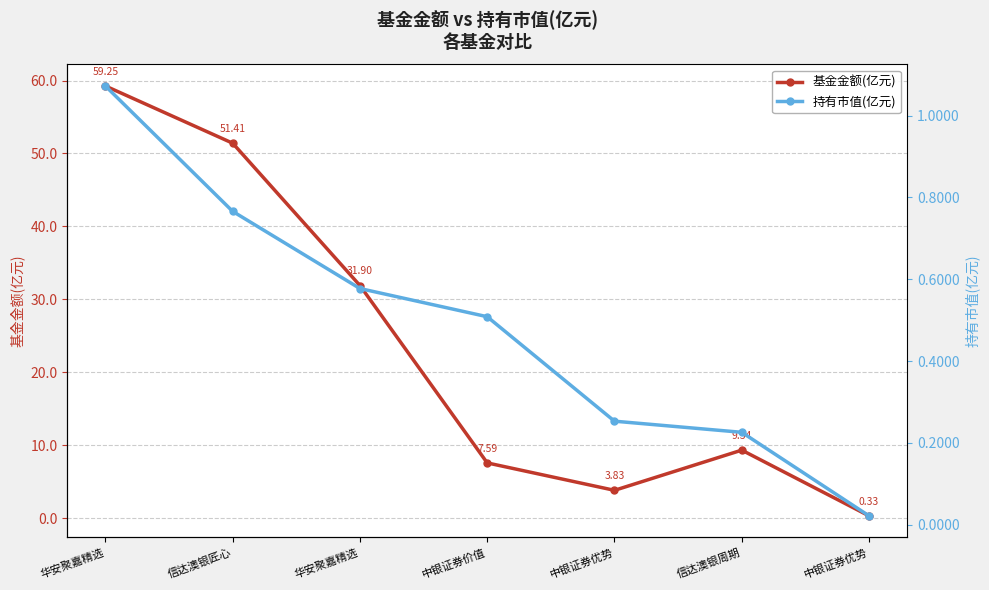

The 基金金额(亿元) series shows 12.5 at 信达澳银周期. True or false?

False